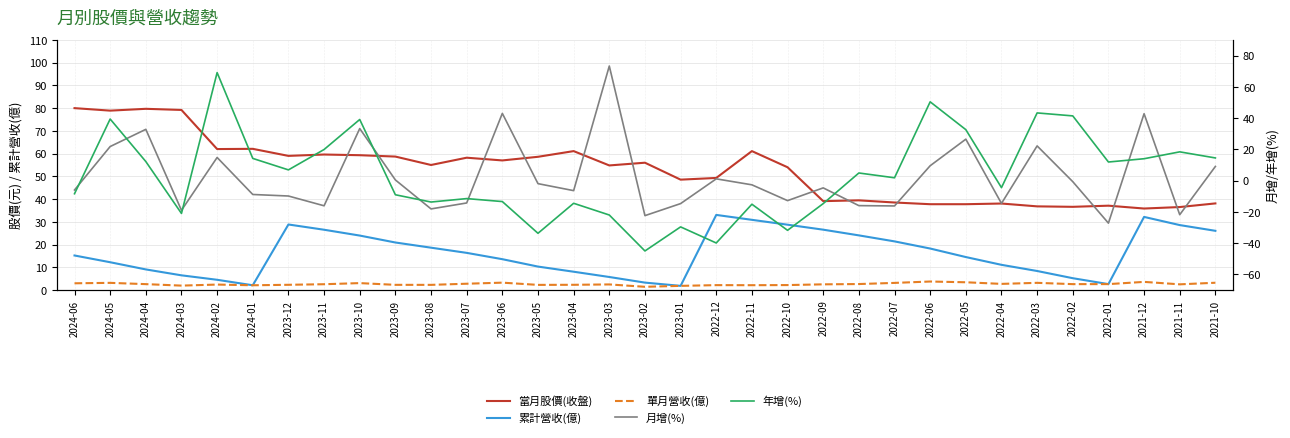

Which series ends up on top after the final intersection of 月增(%) and 當月股價(收盤)?

當月股價(收盤)